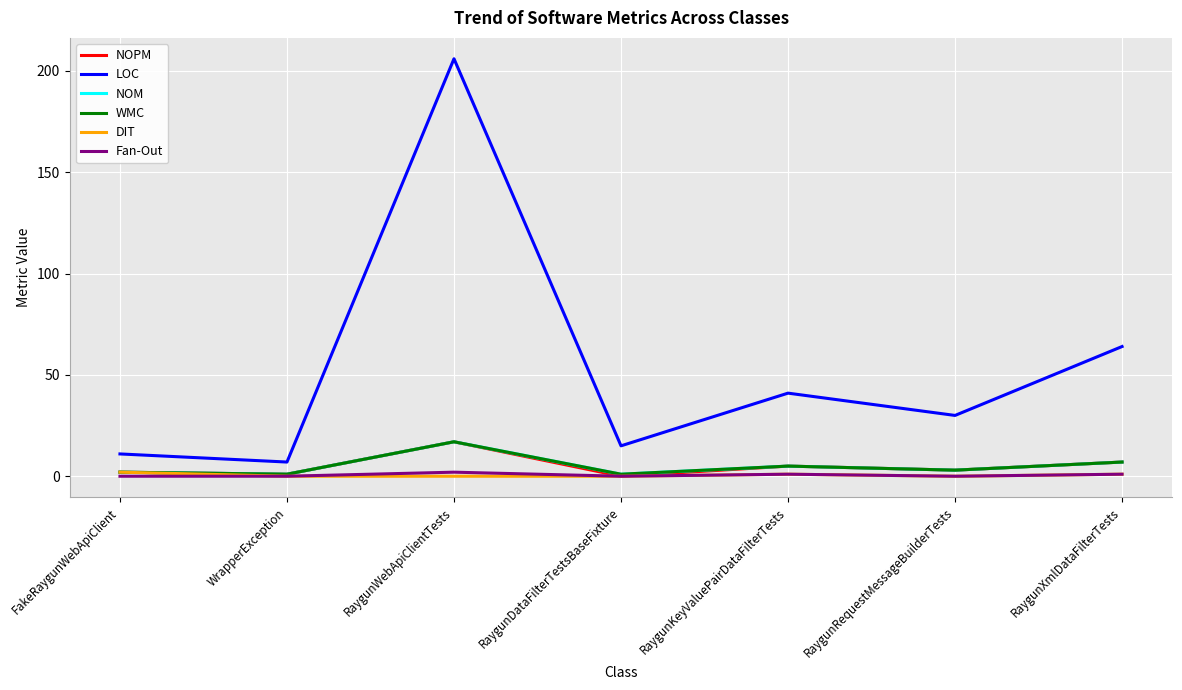

True or false: Fan-Out has more than 1 points higher than both neighbors.

True